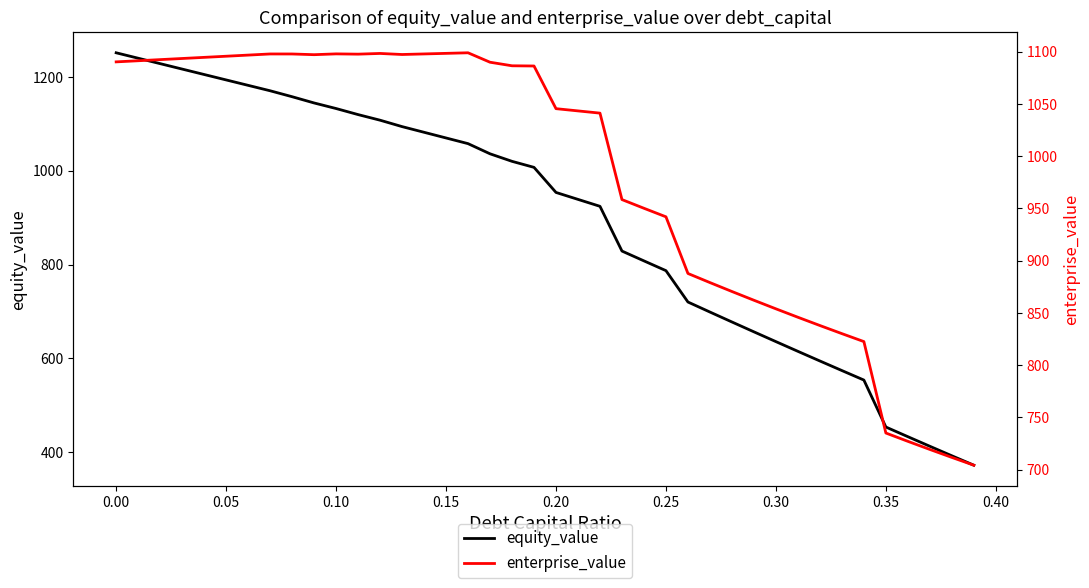

Which series has the largest total across all categories?

enterprise_value